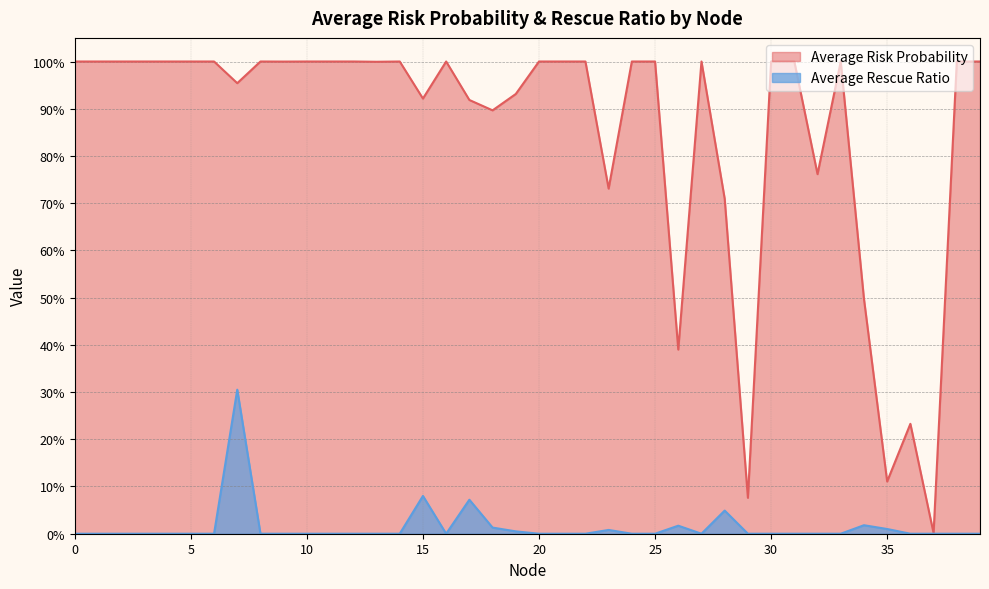

At how many categories does at least one series exceed 0?

40